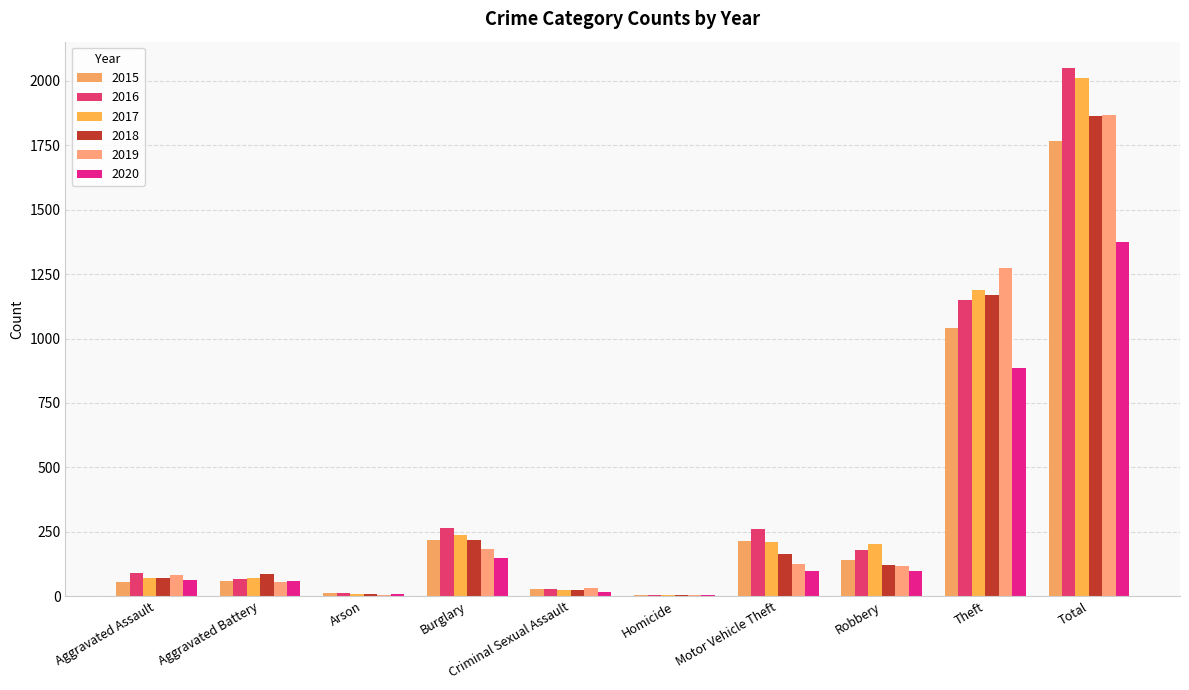

Is the value of 2016 at Homicide greater than the value of 2019 at Aggravated Battery?

No